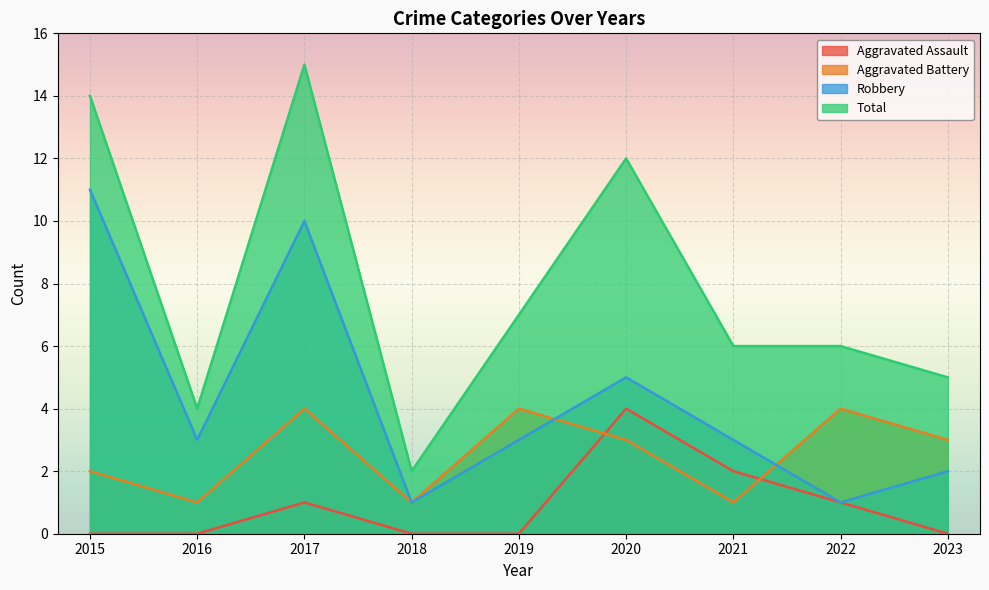

What is the average value of the Aggravated Battery series?

3